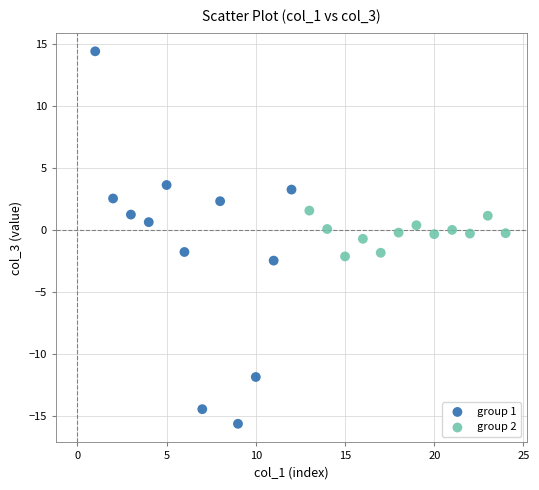

Which series has the largest Y range (max minus min)?

group 1